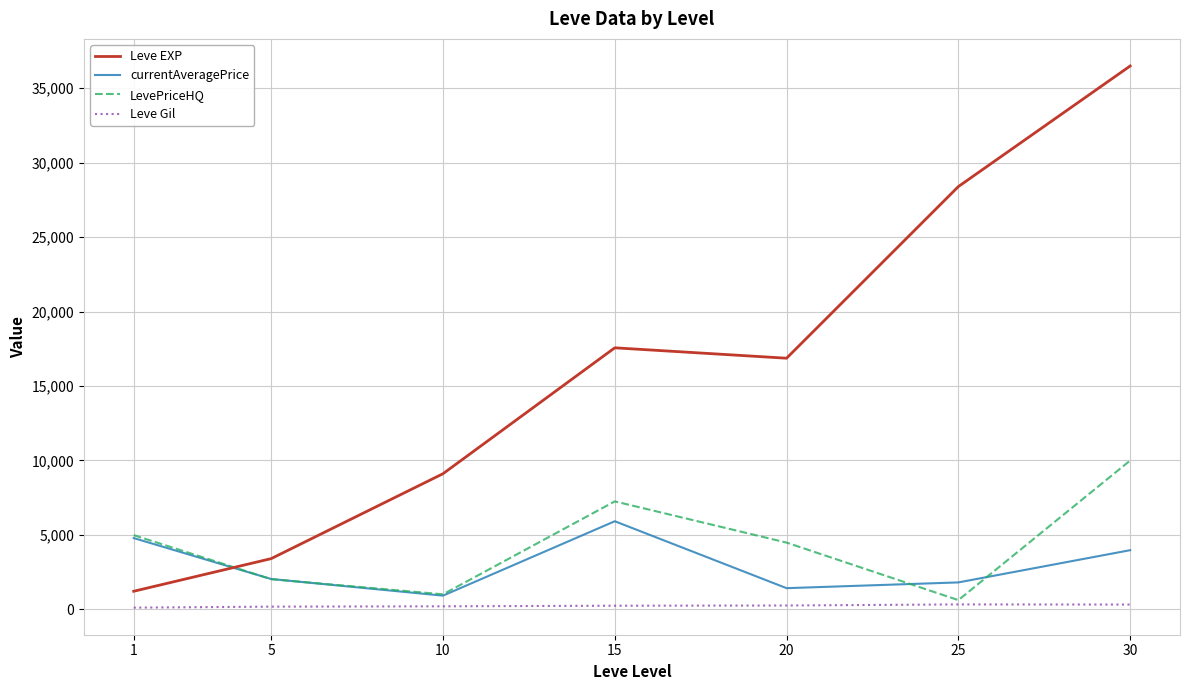

True or false: Leve Gil and Leve EXP cross at least once.

False